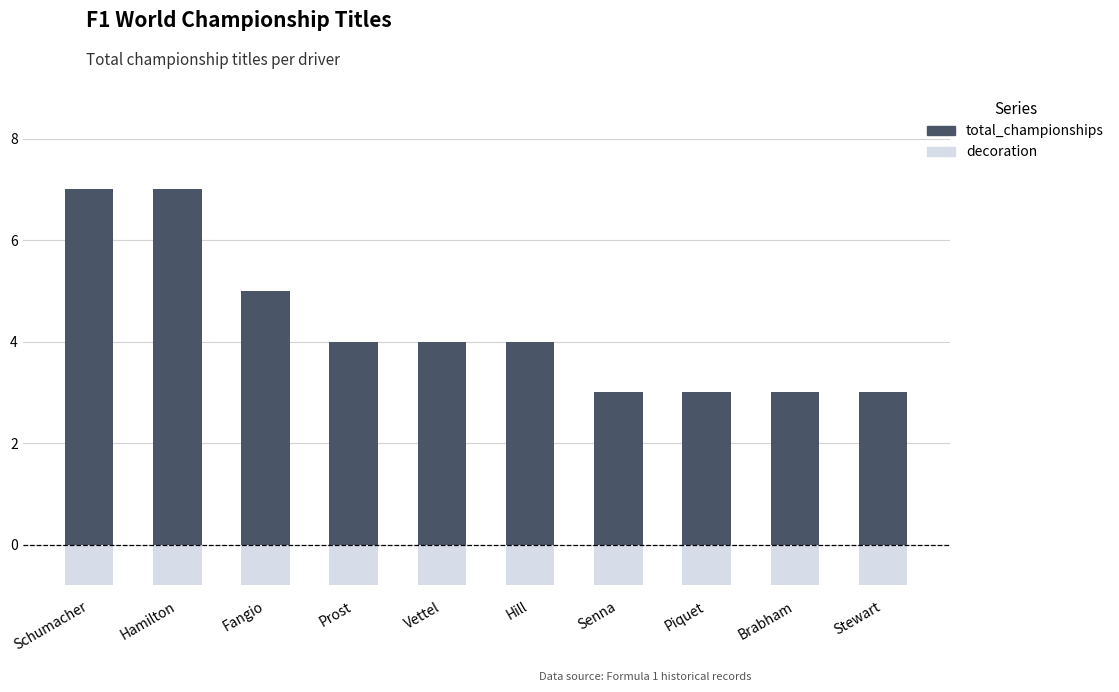

Does the chart contain any negative values?

No